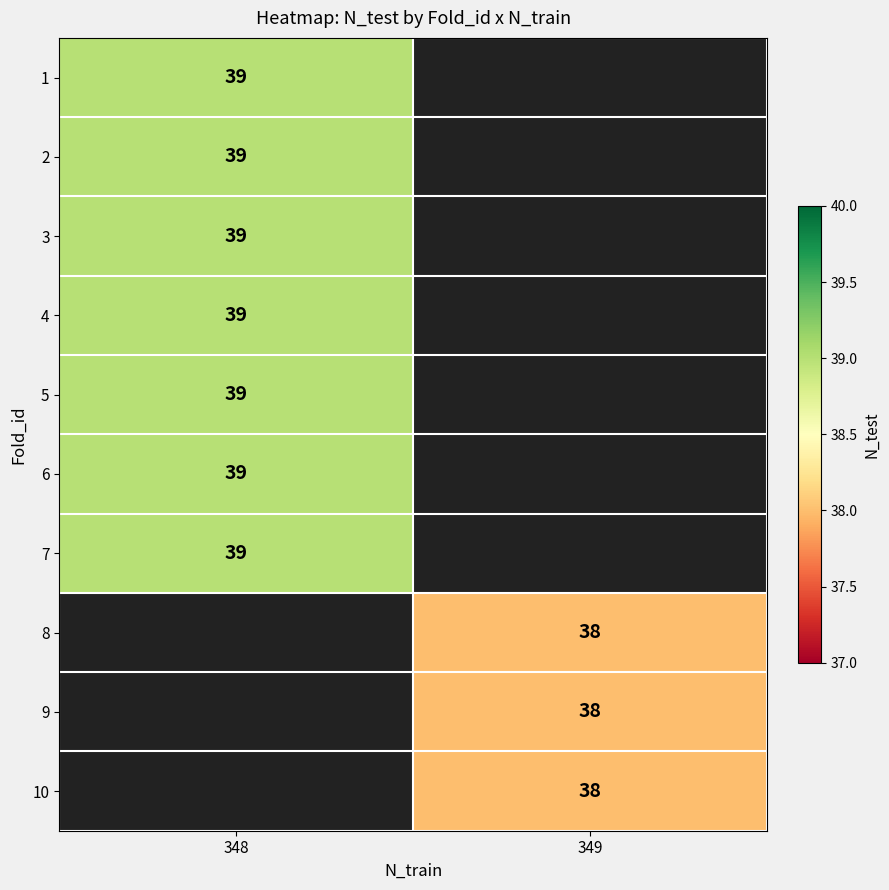

The value of 4 at 348 is 39. True or false?

True